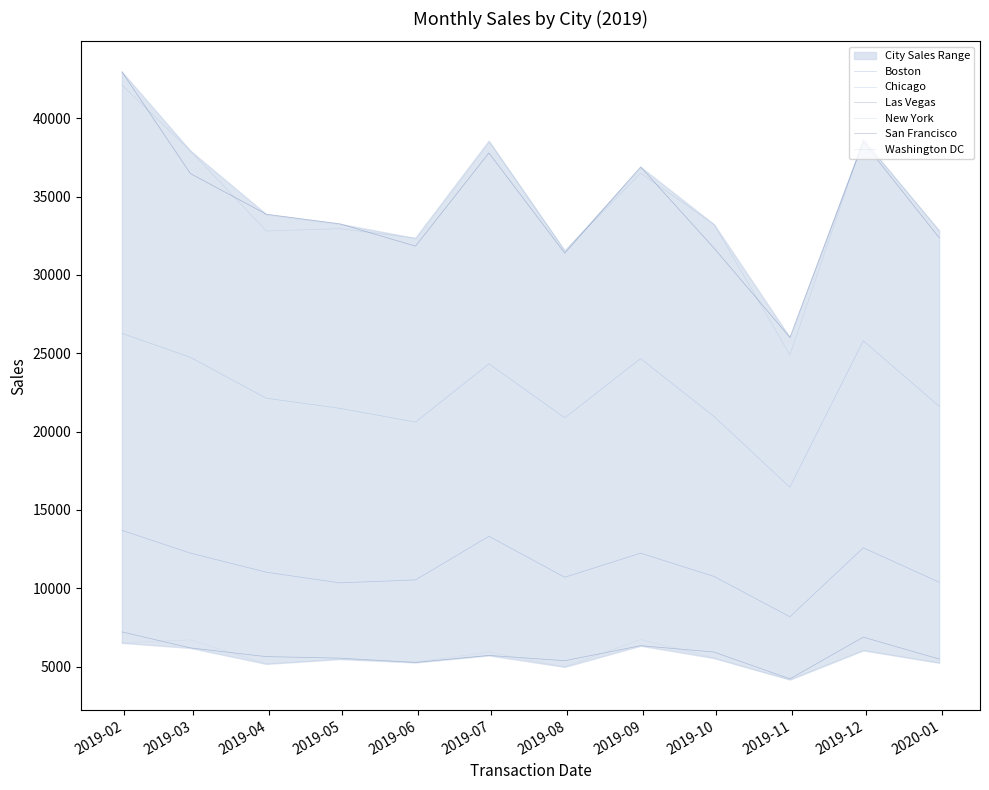

True or false: Boston has more than 0 points higher than both neighbors.

True